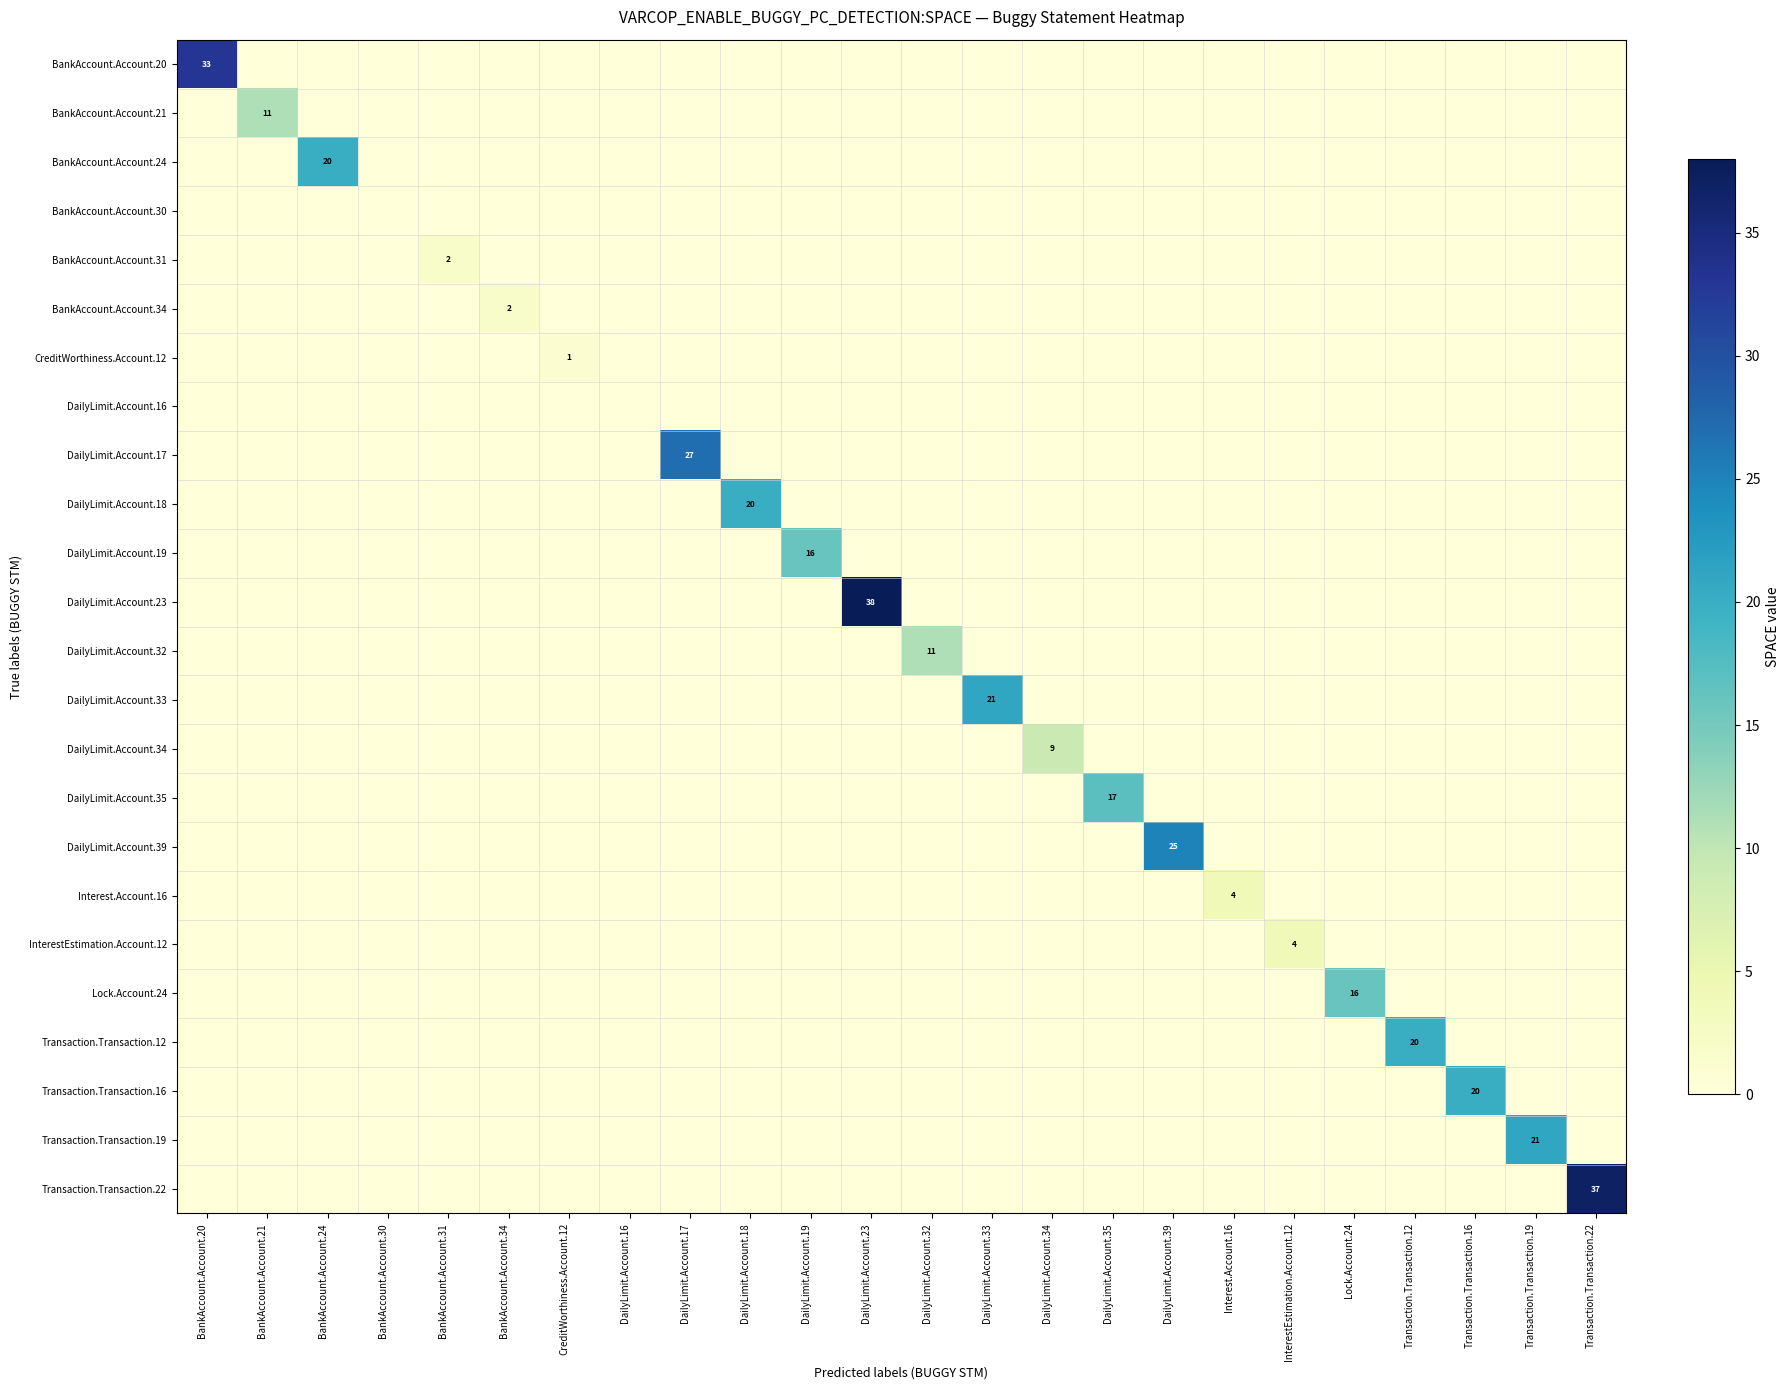

At which category is the sum across all series the highest?

DailyLimit.Account.23